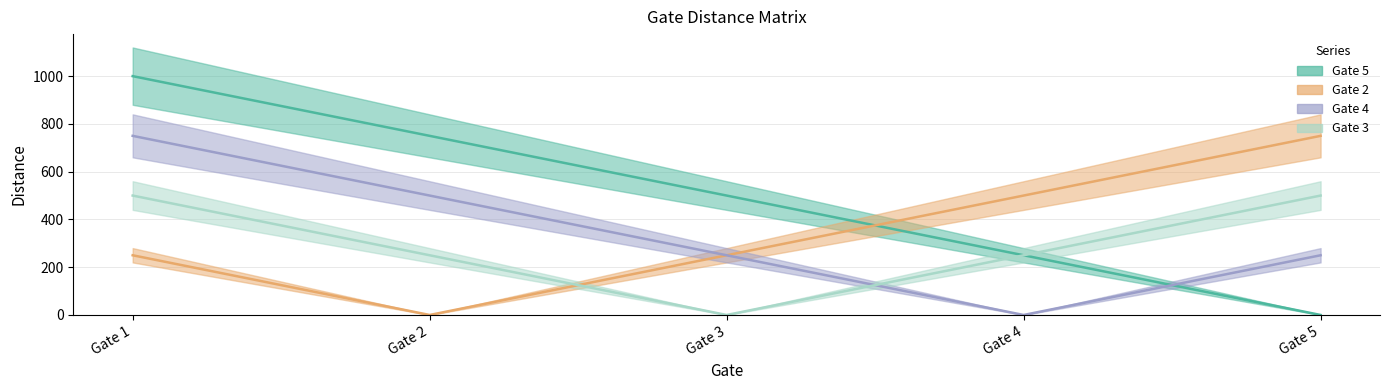

After their last crossing, which series has the higher values: Gate 2 or Gate 5?

Gate 2